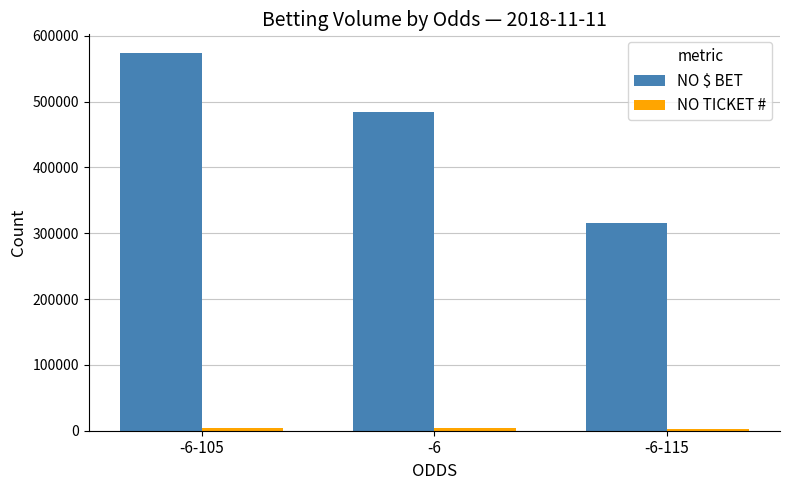

What is the label of the 1st bar from the left?

-6-105